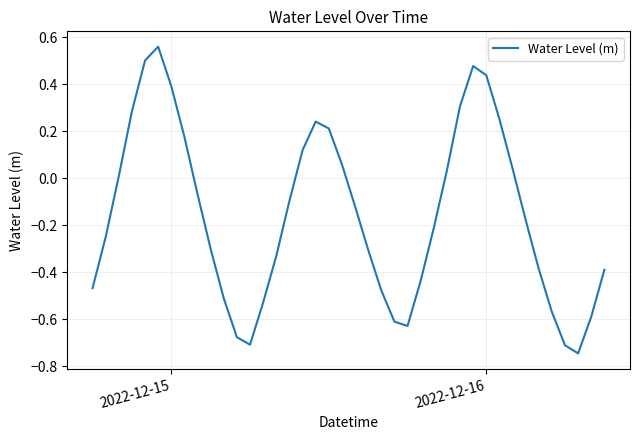

True or false: there are more than 2 points higher than both neighbors.

True